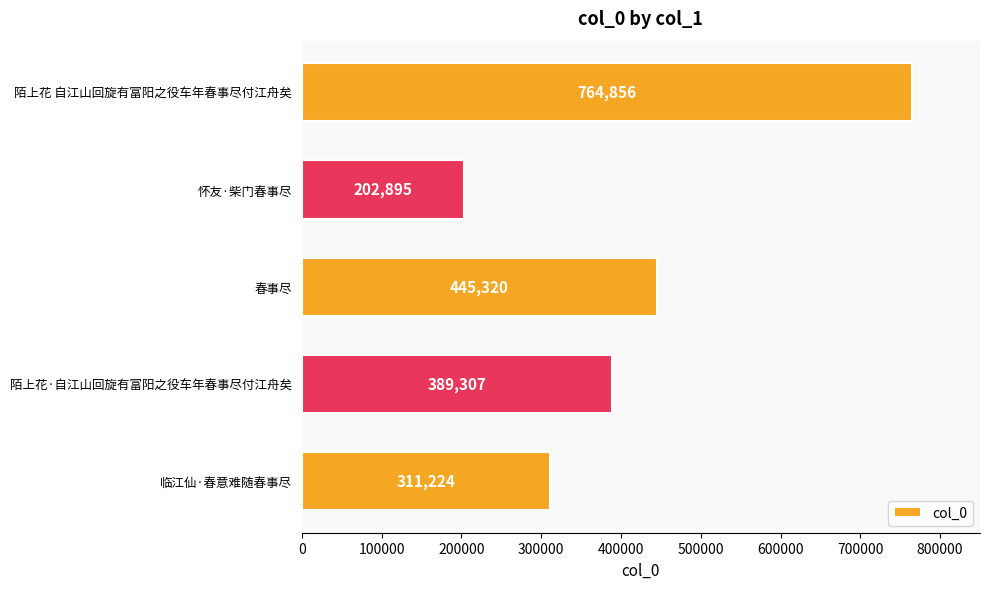

How many data points are less than 389307?

2